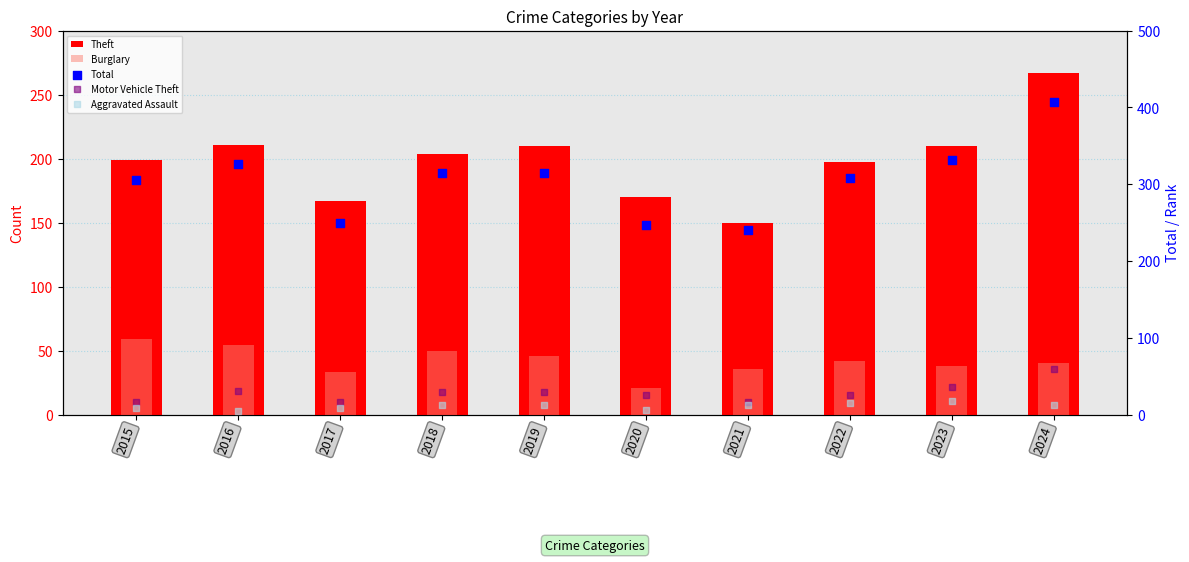

Which series contains the highest Y value?

Total